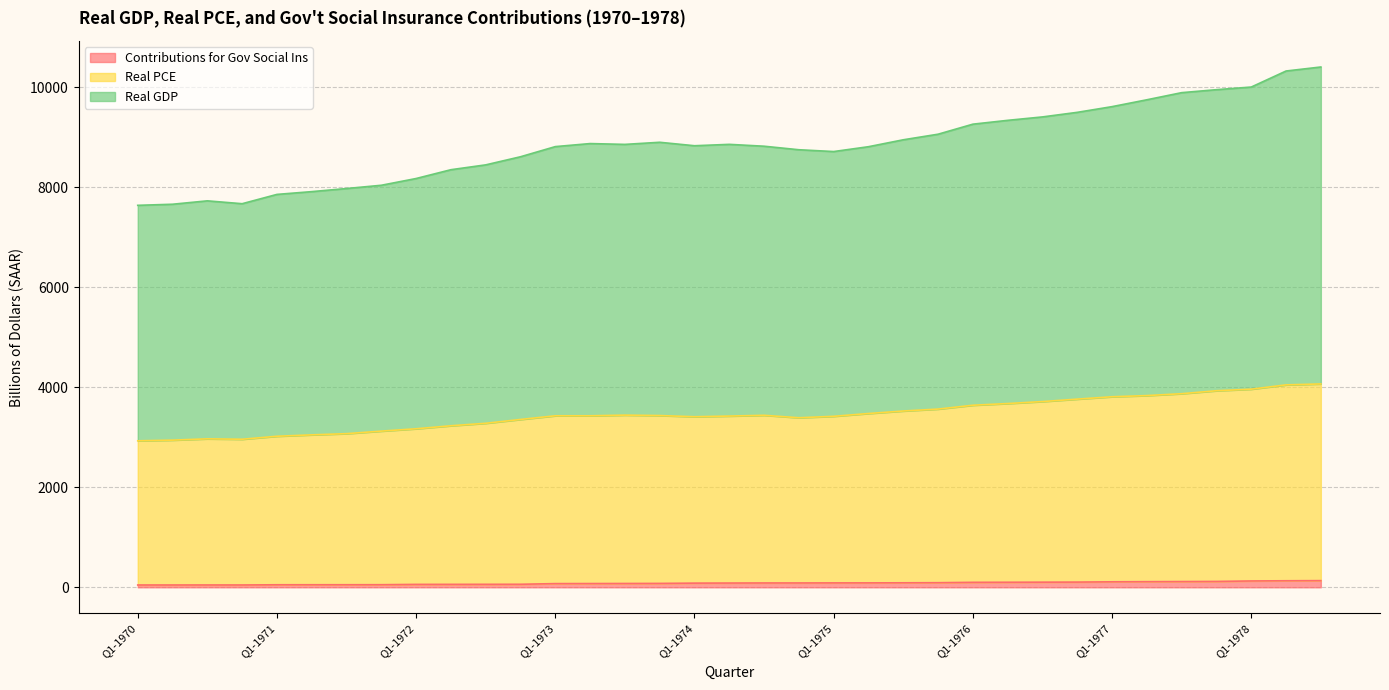

Reading right to left, what are all the values shown in this chart?

Contributions for Gov Social Ins: 133.6	131.0	127.0	117.5	115.1	112.8	110.0	104.4	102.8	101.1	99.6	92.4	90.3	88.6	88.2	87.1	86.9	85.3	83.7	78.1	76.6	75.3	74.1	60.8	59.9	59.2	58.5	52.2	51.6	51.4	50.8	46.7	46.9	46.5	46.2
Real PCE: 4065.6	4046.6	3960.8	3929.3	3870.3	3832.5	3809.3	3761.9	3713.1	3673.5	3639.5	3562.9	3524.4	3474.3	3418.3	3389.6	3438.5	3423.2	3409.9	3433.6	3441.9	3428.7	3428.9	3355.4	3279.0	3229.4	3169.3	3122.4	3071.6	3047.5	3019.7	2959.8	2968.0	2942.1	2928.5
Real GDP: 10400.9	10320.6	10000.0	9947.5	9887.9	9745.5	9608.5	9494.4	9402.9	9334.5	9258.0	9057.3	8945.8	8807.5	8710.7	8746.8	8817.2	8854.5	8826.9	8896.0	8853.8	8870.2	8809.4	8606.6	8444.4	8347.7	8171.7	8036.7	7971.6	7909.4	7854.0	7668.1	7725.2	7657.5	7635.6